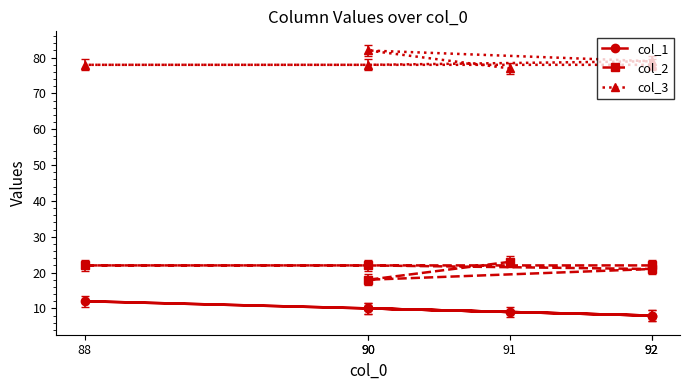

At 90, list the series in order from largest to smallest.

col_3, col_2, col_1